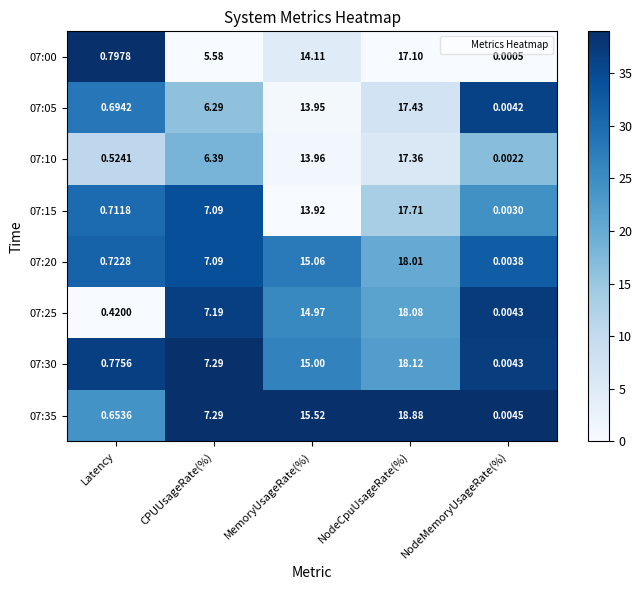

At which label does 07:20 first exceed 7?

CPUUsageRate(%)